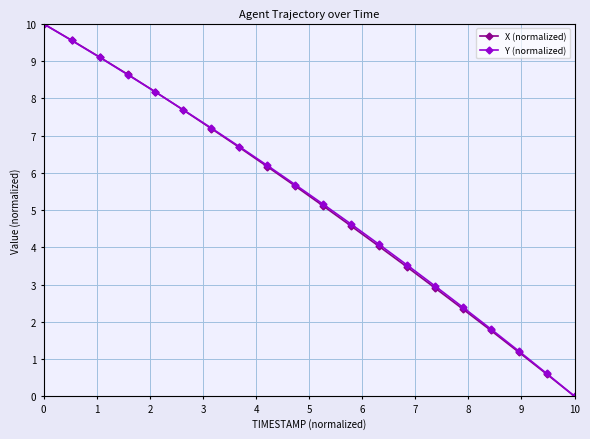

True or false: X (normalized) has more than 2 interior local peaks.

False